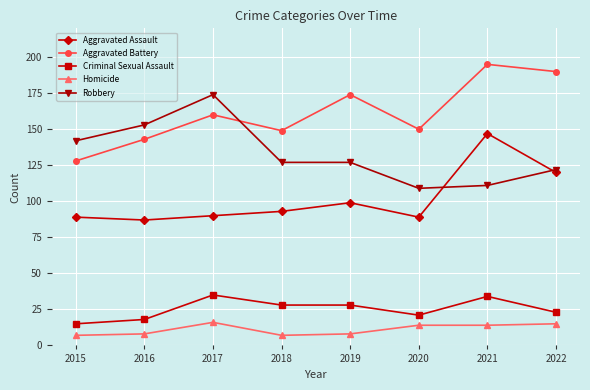

At how many categories does at least one series exceed 10?

8